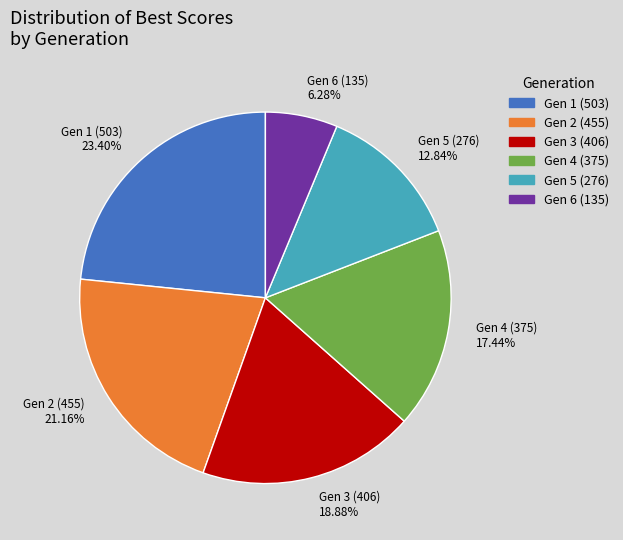

Is Gen 4 (375) the majority of the pie?

No